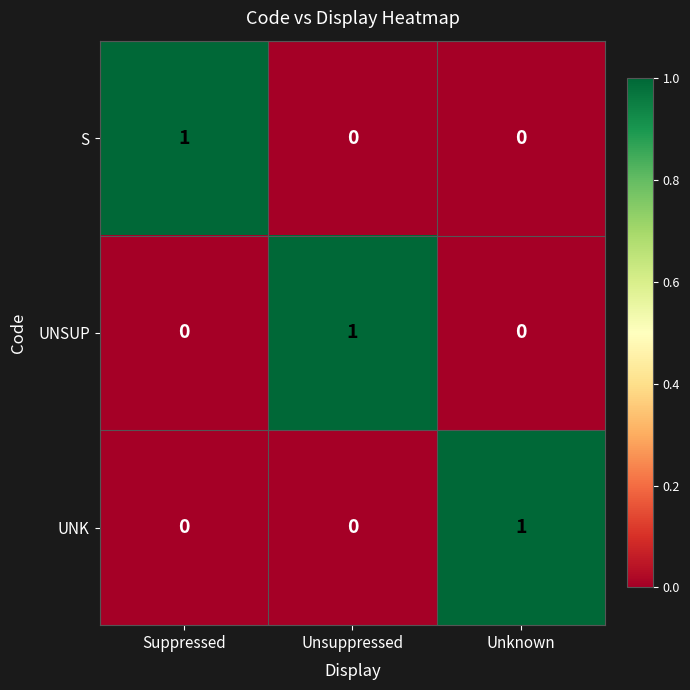

Reading left to right, transcribe all the data shown in this chart.

S: Suppressed=1	Unsuppressed=0	Unknown=0
UNSUP: Suppressed=0	Unsuppressed=1	Unknown=0
UNK: Suppressed=0	Unsuppressed=0	Unknown=1